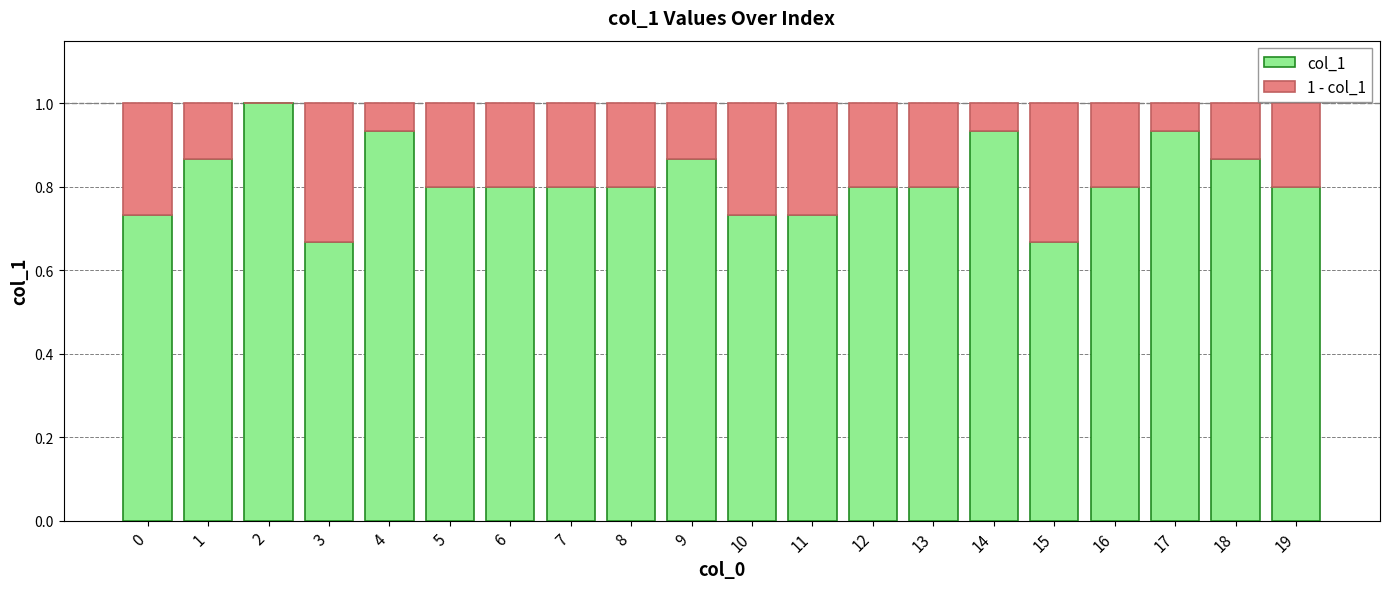

What is the sum of all col_1 values?

16.3